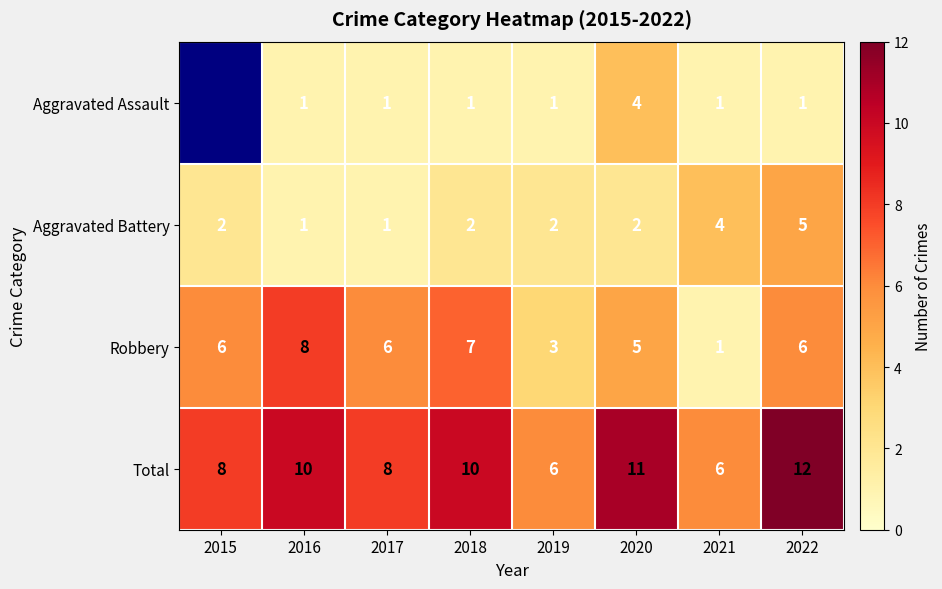

At 2022, list the series in order from smallest to largest.

Aggravated Assault, Aggravated Battery, Robbery, Total